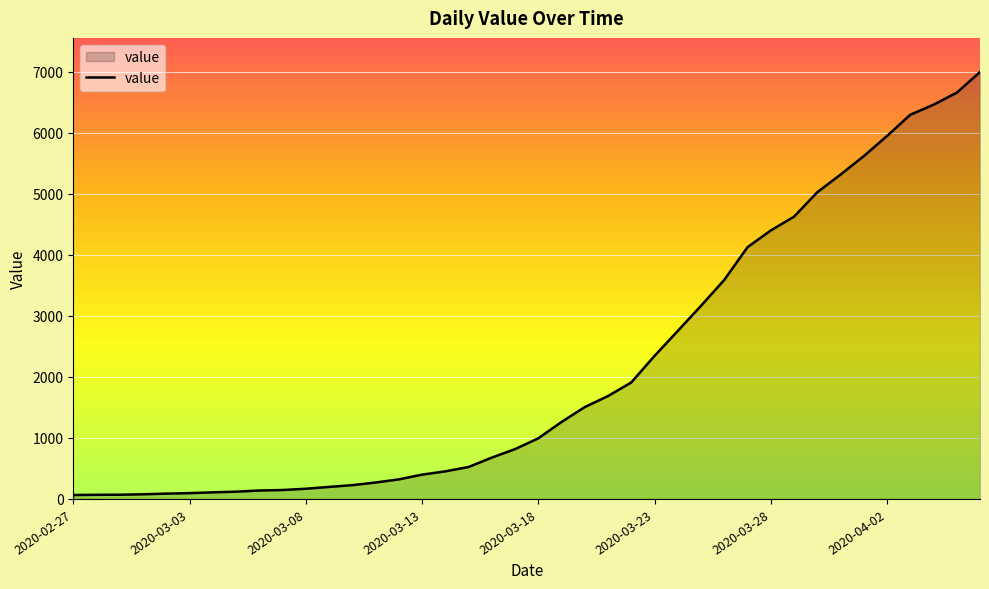

What is the difference between the maximum and minimum values?

6931